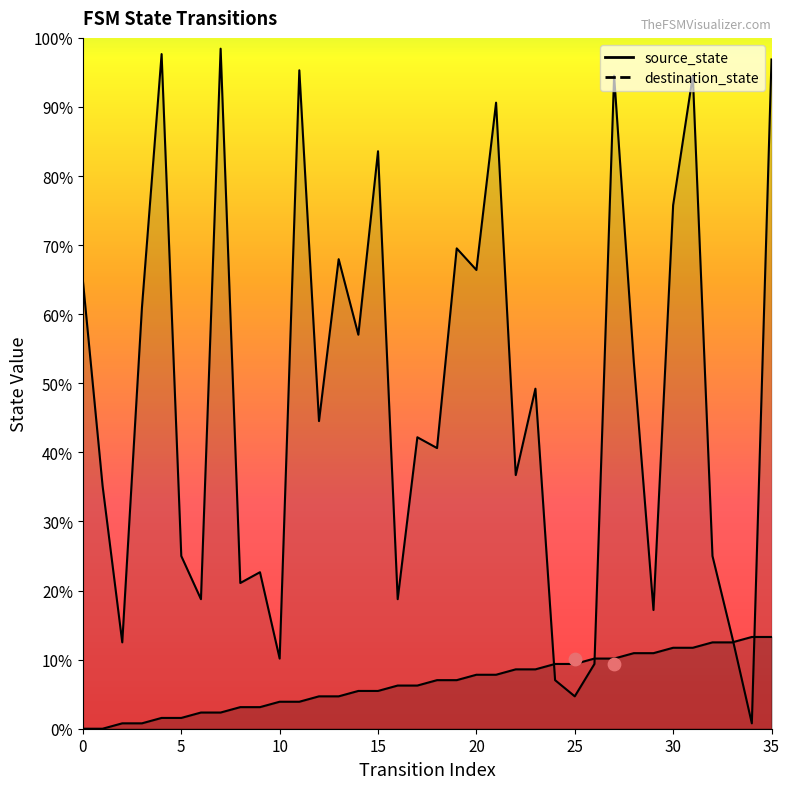

Which series has the widest spread of Y values?

destination_state